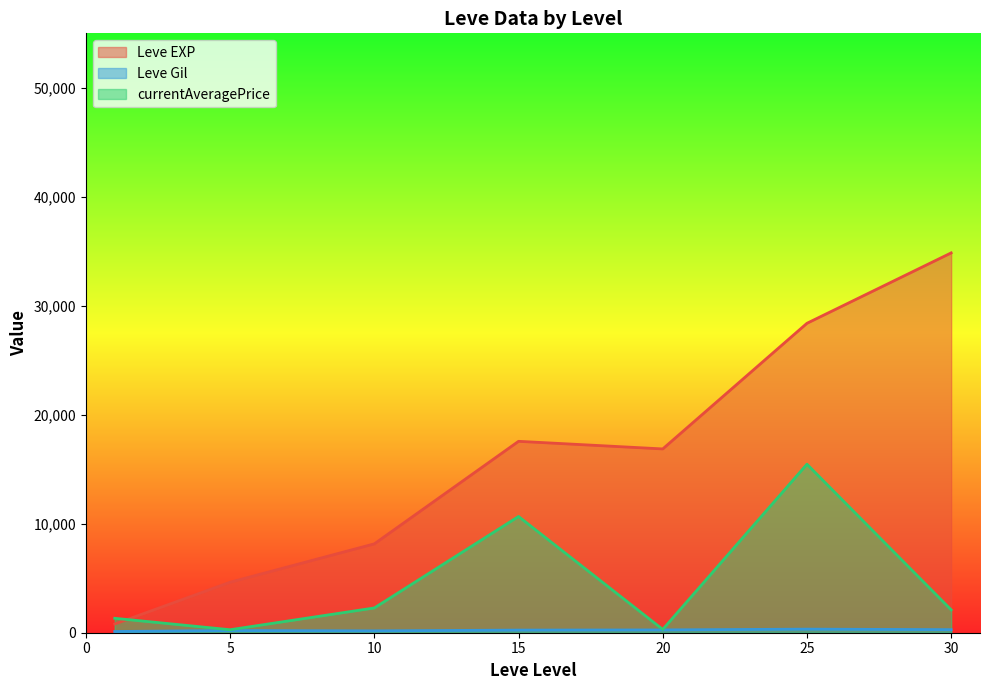

The value of Leve EXP at 10 is 13494.3. True or false?

False